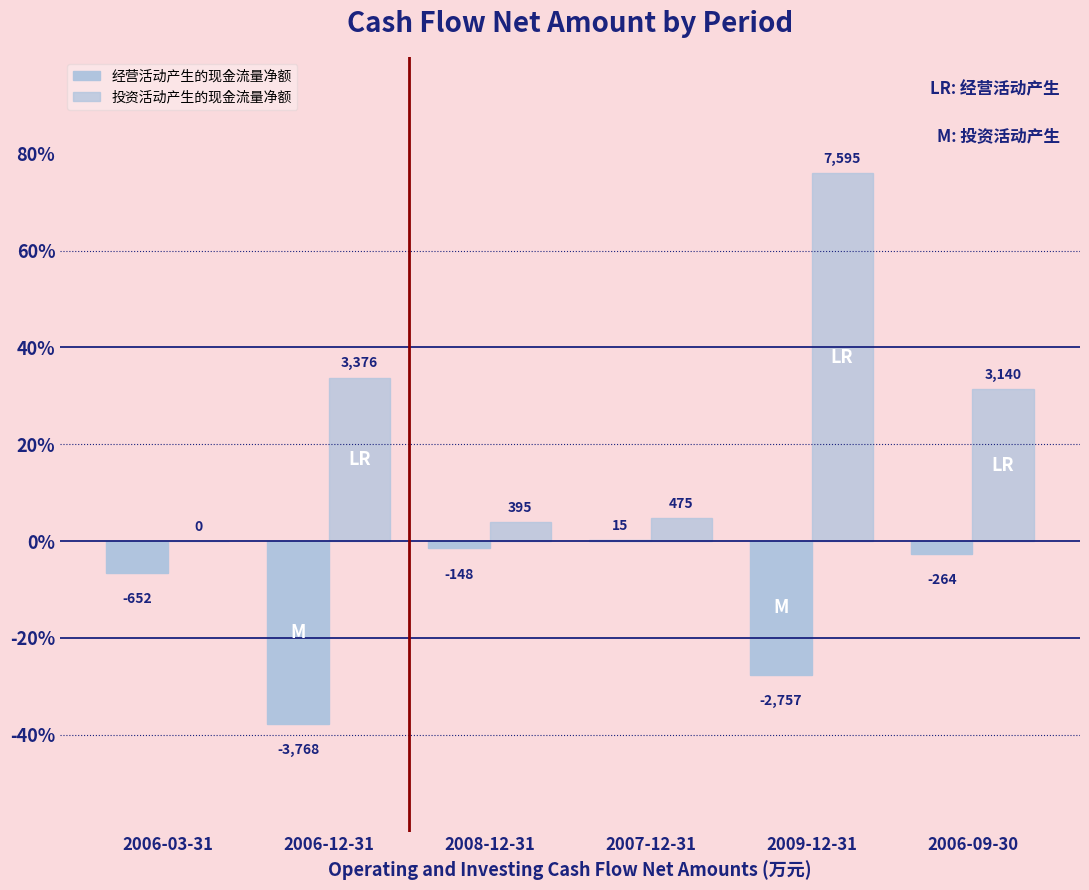

Does the chart contain stacked bars?

No